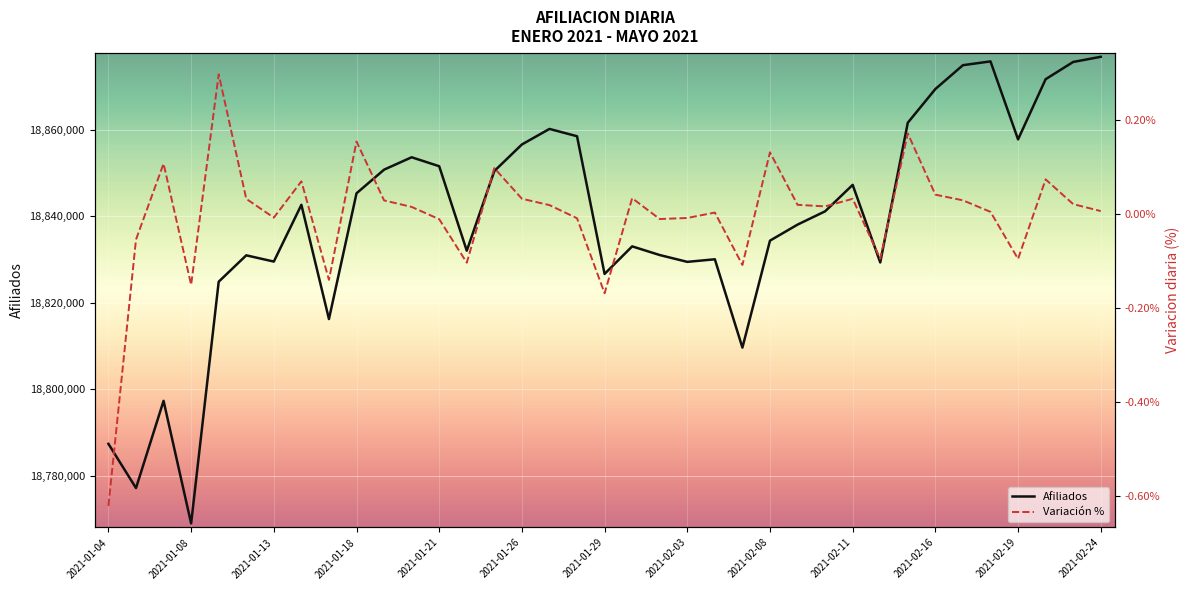

At which label does Afiliados reach its minimum?

2021-01-08